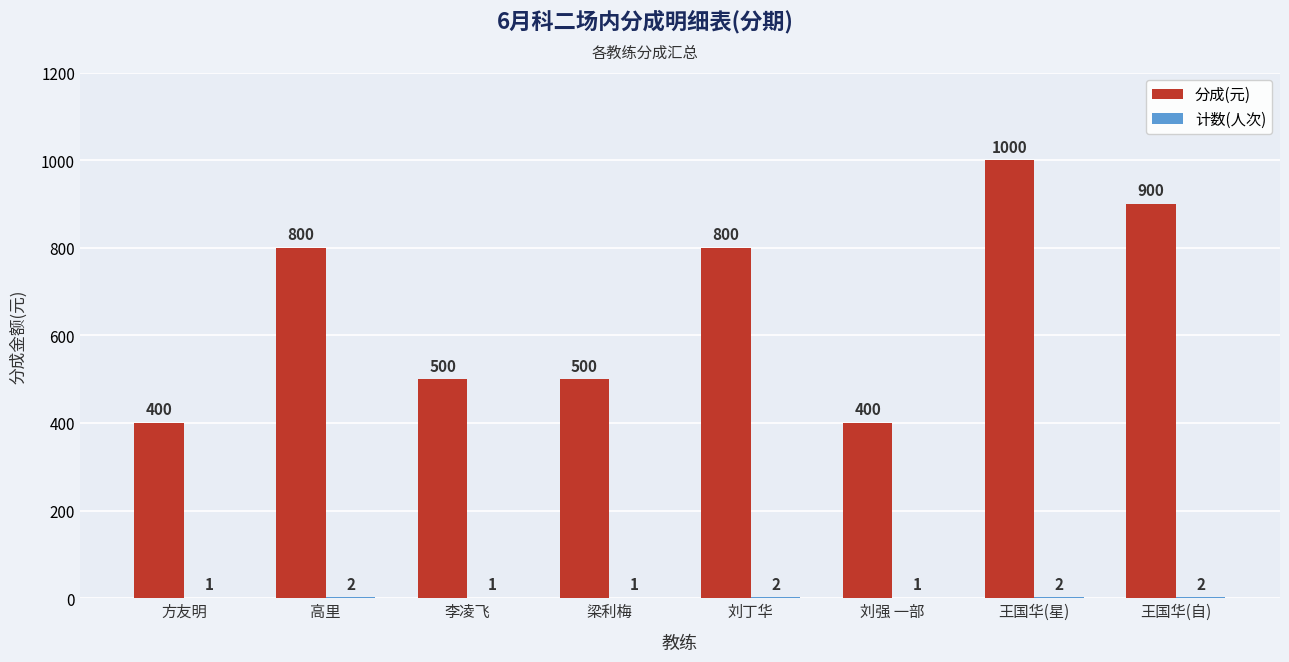

Count the number of categories in the chart.

8